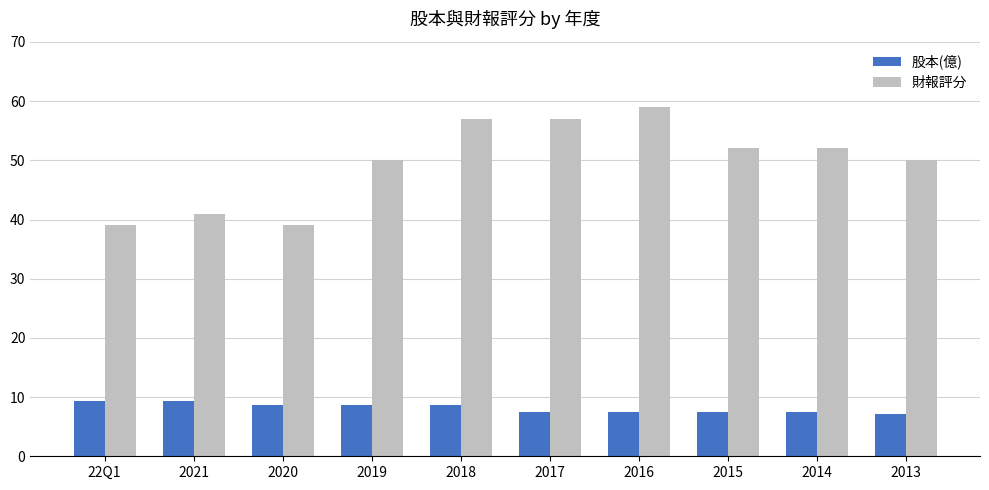

Which series has the largest total across all categories?

財報評分